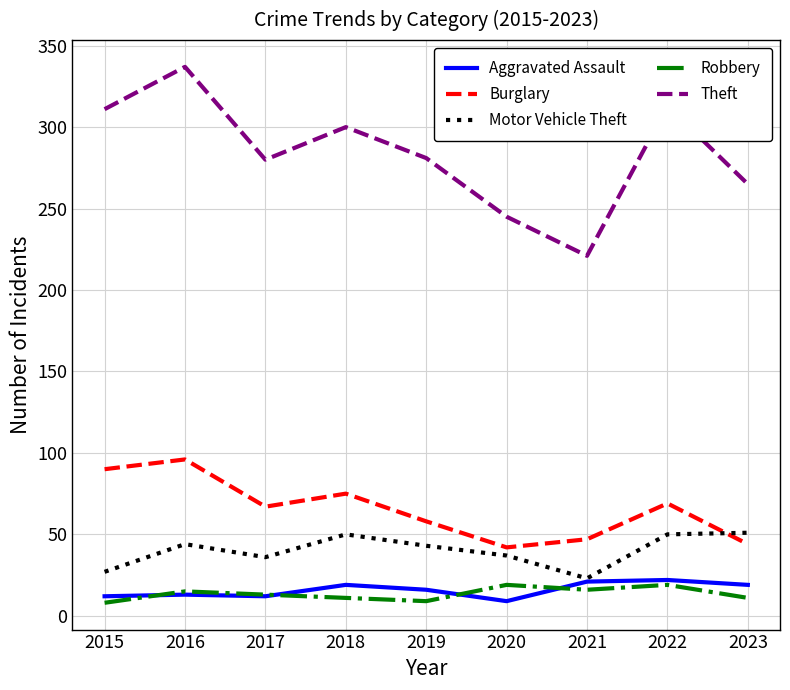

True or false: Robbery and Motor Vehicle Theft cross at least once.

False